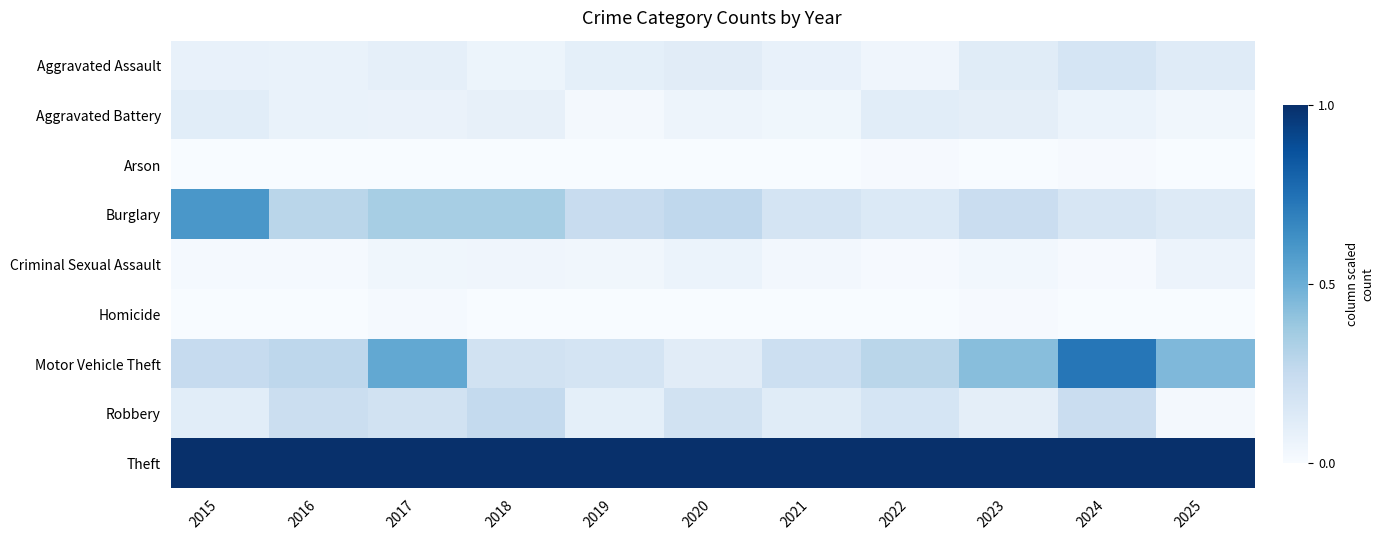

Reading left to right, extract all data points from this chart.

Aggravated Assault: 2015=0.1	2016=0.1	2017=0.1	2018=0.1	2019=0.1	2020=0.1	2021=0.1	2022=0.0	2023=0.1	2024=0.2	2025=0.1
Aggravated Battery: 2015=0.1	2016=0.1	2017=0.1	2018=0.1	2019=0.0	2020=0.0	2021=0.0	2022=0.1	2023=0.1	2024=0.1	2025=0.0
Arson: 2015=0.0	2016=0.0	2017=0.0	2018=0.0	2019=0.0	2020=0.0	2021=0.0	2022=0.0	2023=0.0	2024=0.0	2025=0.0
Burglary: 2015=0.6	2016=0.3	2017=0.3	2018=0.3	2019=0.2	2020=0.3	2021=0.2	2022=0.1	2023=0.2	2024=0.2	2025=0.1
Criminal Sexual Assault: 2015=0.0	2016=0.0	2017=0.0	2018=0.0	2019=0.0	2020=0.1	2021=0.0	2022=0.0	2023=0.0	2024=0.0	2025=0.1
Homicide: 2015=0.0	2016=0.0	2017=0.0	2018=0.0	2019=0.0	2020=0.0	2021=0.0	2022=0.0	2023=0.0	2024=0.0	2025=0.0
Motor Vehicle Theft: 2015=0.2	2016=0.3	2017=0.5	2018=0.2	2019=0.2	2020=0.1	2021=0.2	2022=0.3	2023=0.4	2024=0.7	2025=0.5
Robbery: 2015=0.1	2016=0.2	2017=0.2	2018=0.3	2019=0.1	2020=0.2	2021=0.1	2022=0.2	2023=0.1	2024=0.2	2025=0.0
Theft: 2015=1.0	2016=1.0	2017=1.0	2018=1.0	2019=1.0	2020=1.0	2021=1.0	2022=1.0	2023=1.0	2024=1.0	2025=1.0